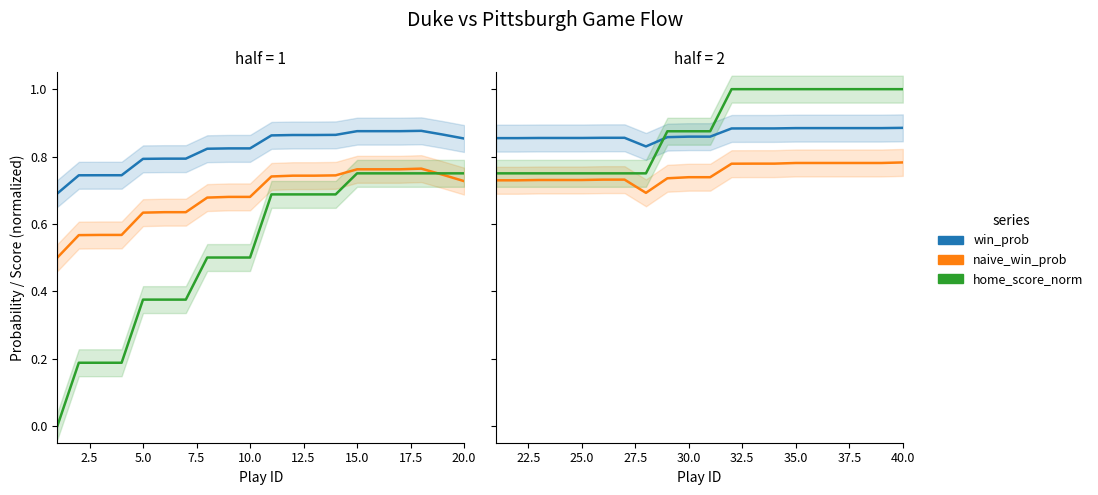

True or false: home_score_norm and win_prob cross at least once.

True